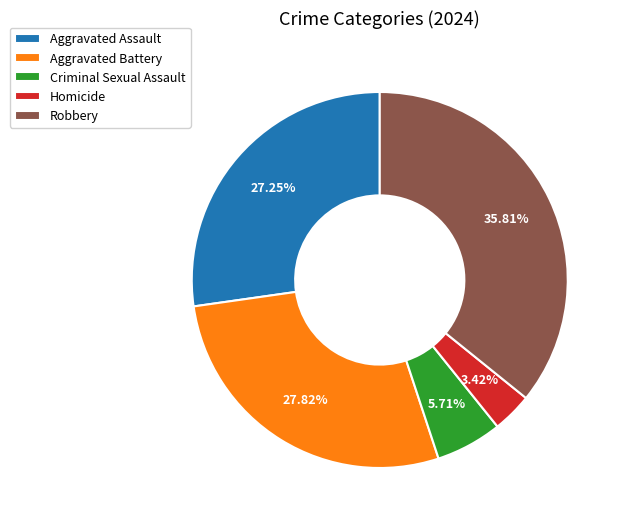

Approximately how many times larger is the value at Robbery compared to Criminal Sexual Assault?

6.3